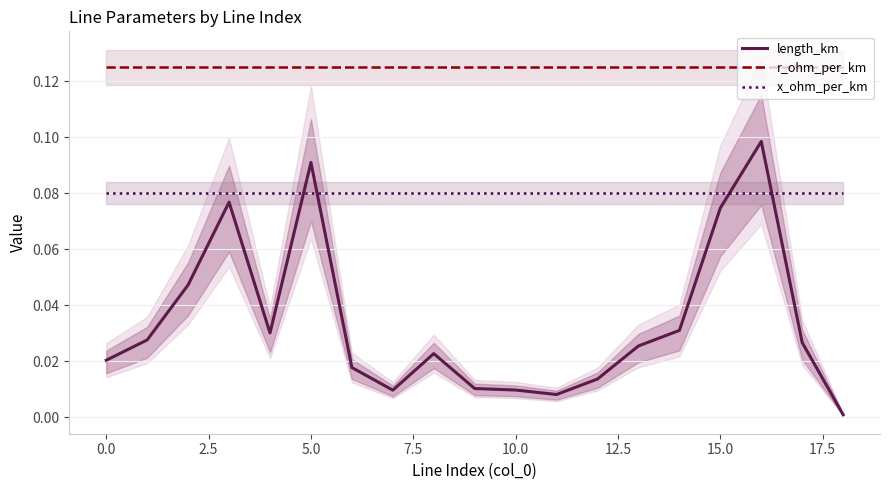

What is the total value across all series at 14?

0.2